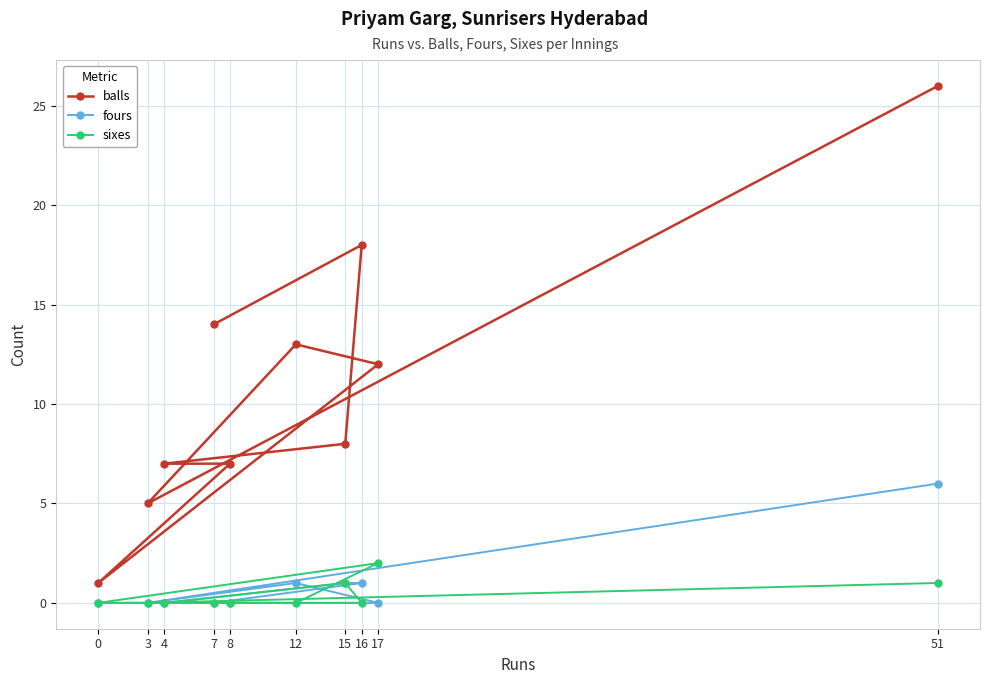

The value of sixes at 7 is 0. True or false?

True